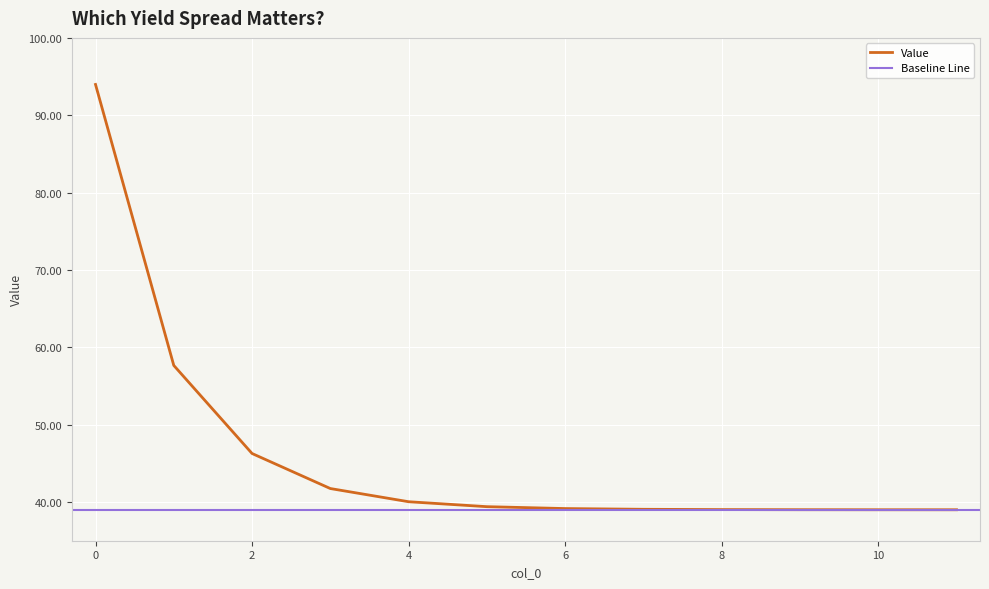

Is it true that the value at 1 is 17.9?

False